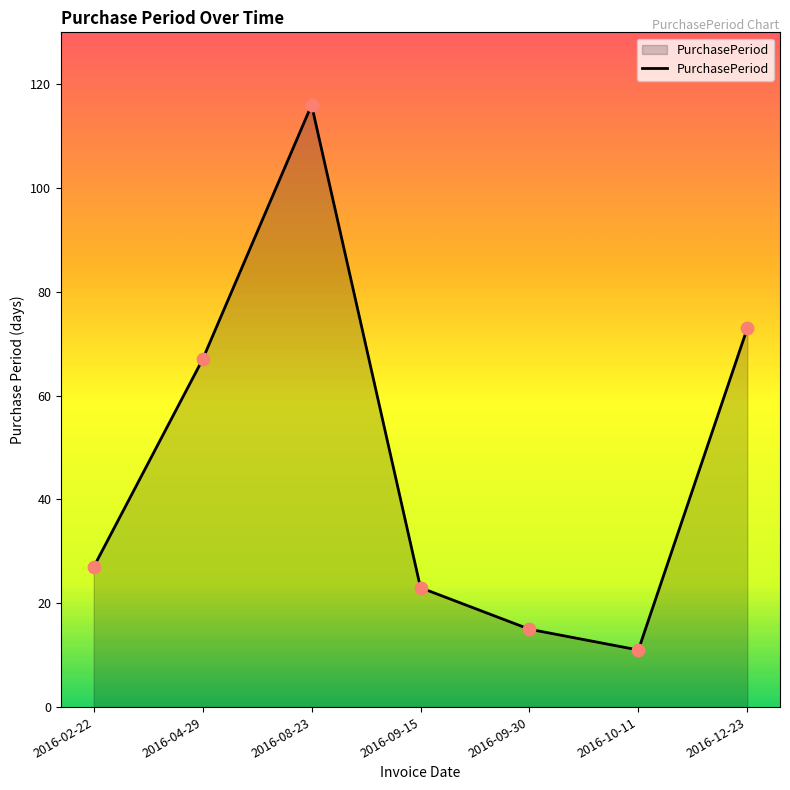

What is the change in value from 2016-09-30 to 2016-10-11?

-4